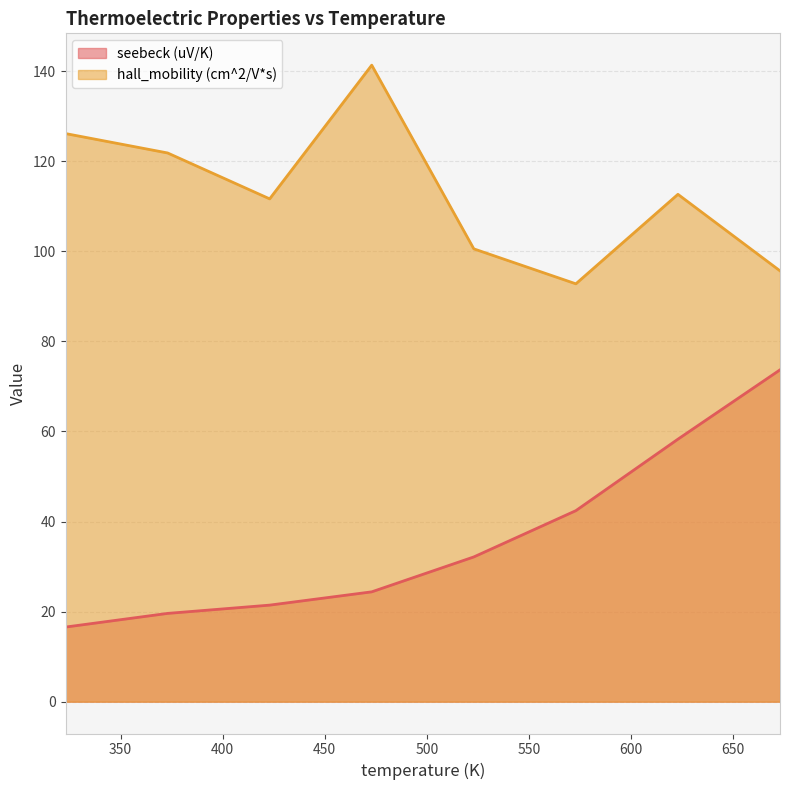

Reading left to right, list all the values displayed in this chart.

seebeck (uV/K): 16.6	19.6	21.4	24.4	32.1	42.4	58.3	73.7
hall_mobility (cm^2/V*s): 126.1	121.8	111.6	141.3	100.5	92.8	112.6	95.7